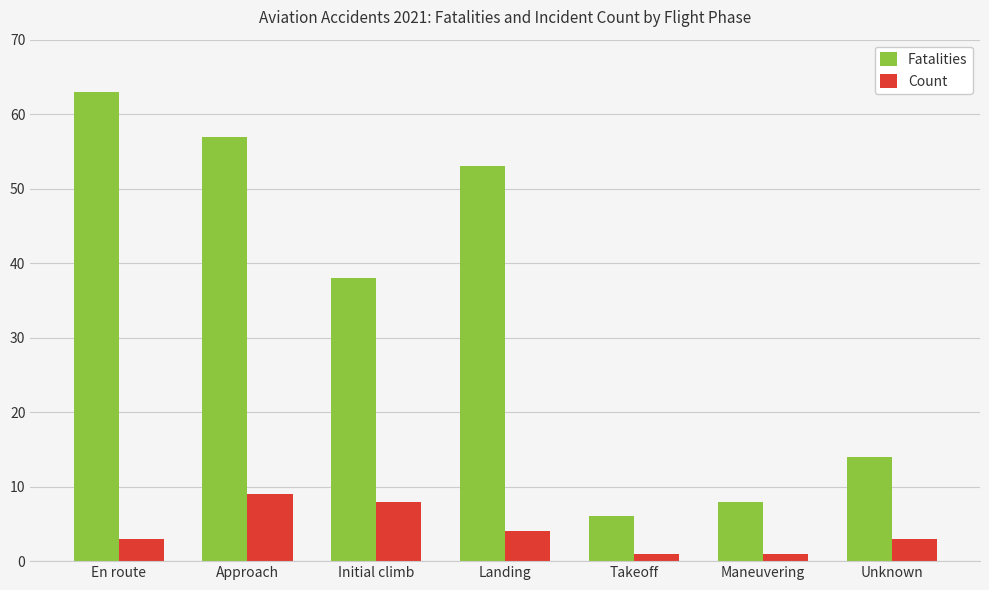

Reading left to right, extract all data points from this chart.

Fatalities: En route=63	Approach=57	Initial climb=38	Landing=53	Takeoff=6	Maneuvering=8	Unknown=14
Count: En route=3	Approach=9	Initial climb=8	Landing=4	Takeoff=1	Maneuvering=1	Unknown=3